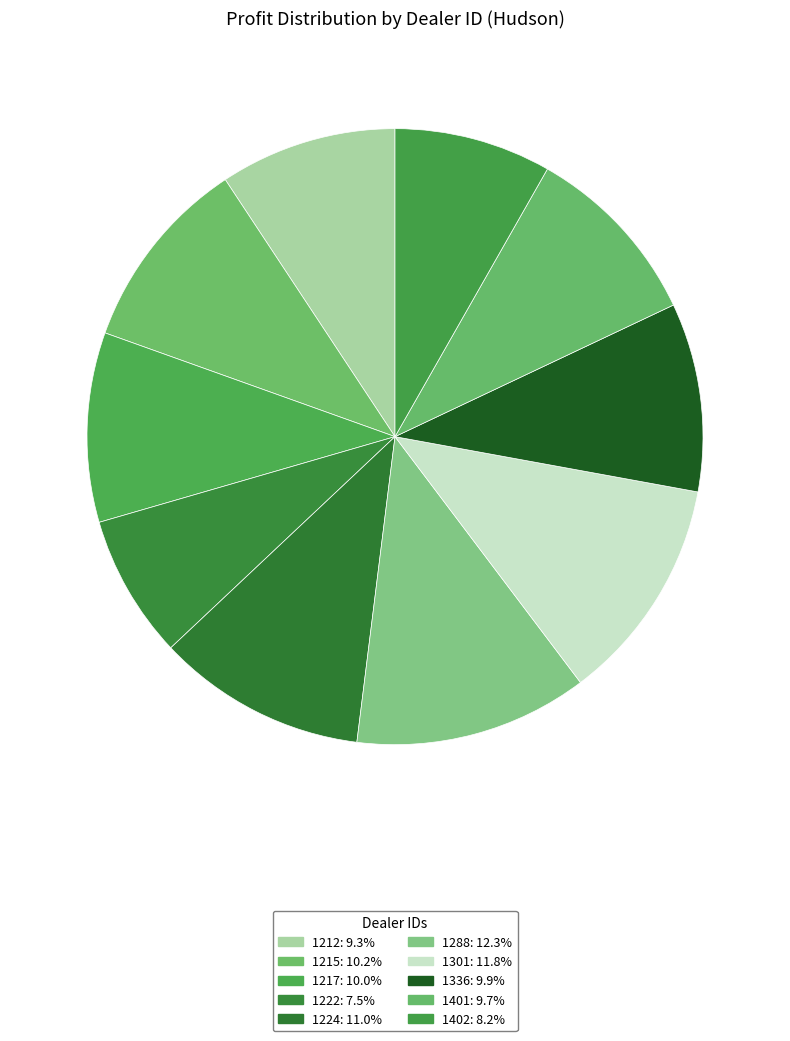

To the nearest percent, what is the difference between the largest and smallest slice percentages?

5%